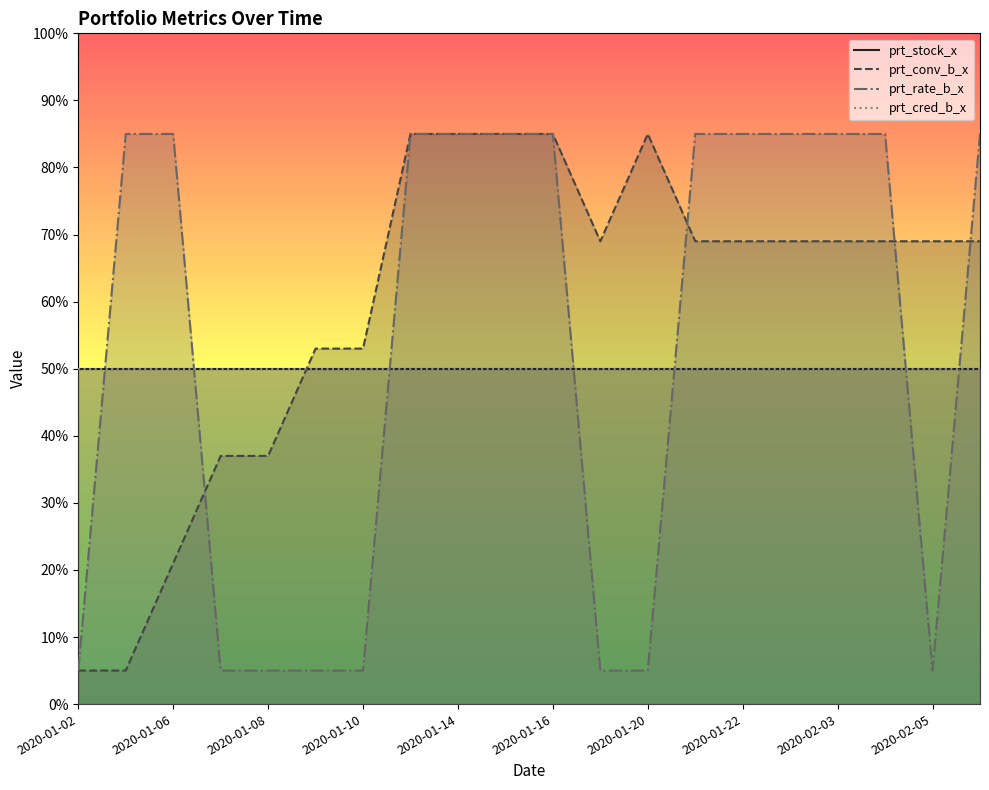

How many lines are shown in the chart?

4